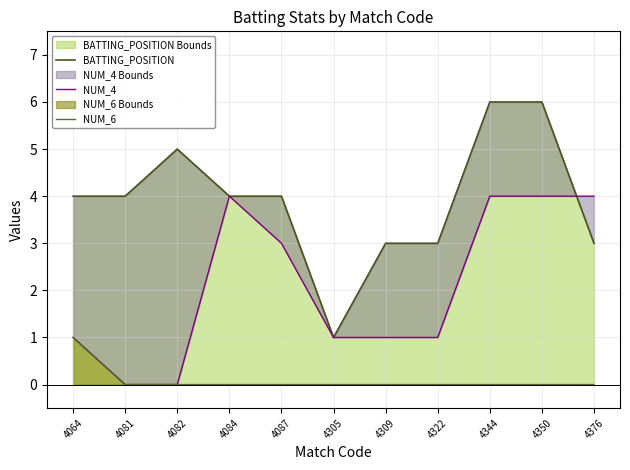

True or false: NUM_6 and NUM_4 cross at least once.

False